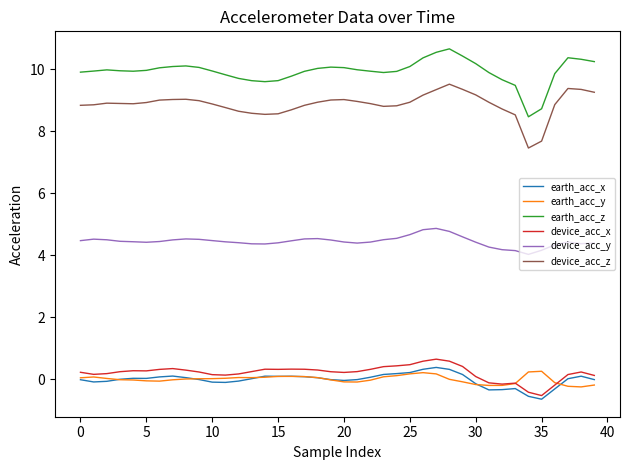

True or false: earth_acc_x and device_acc_z intersect in this chart.

False